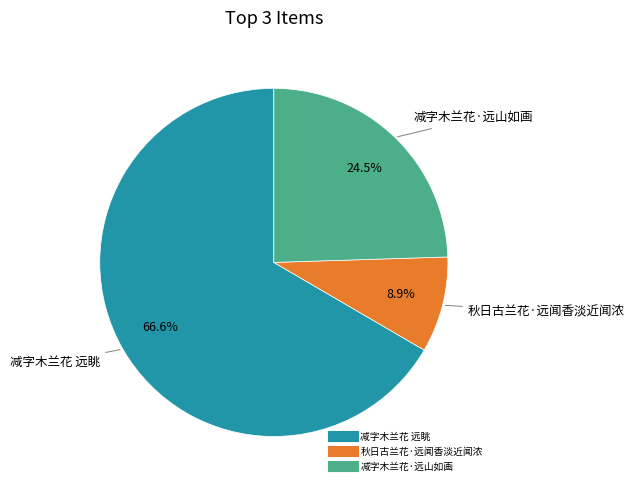

Approximately how many times larger is the value at 减字木兰花 远眺 compared to 减字木兰花·远山如画?

2.7